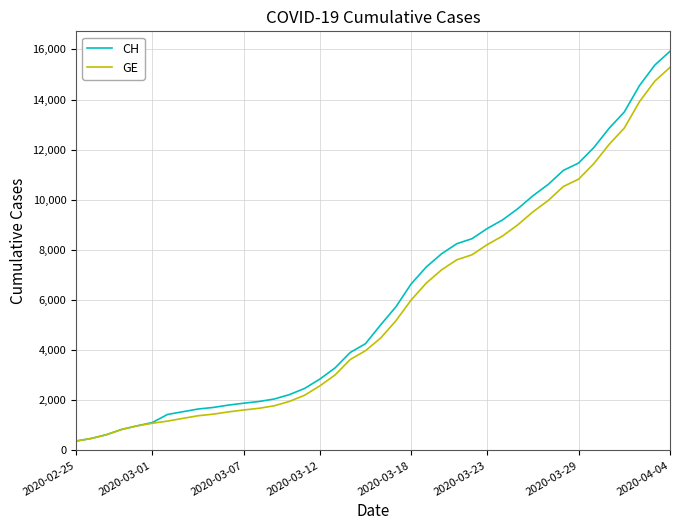

What is the minimum value shown in the chart?

375